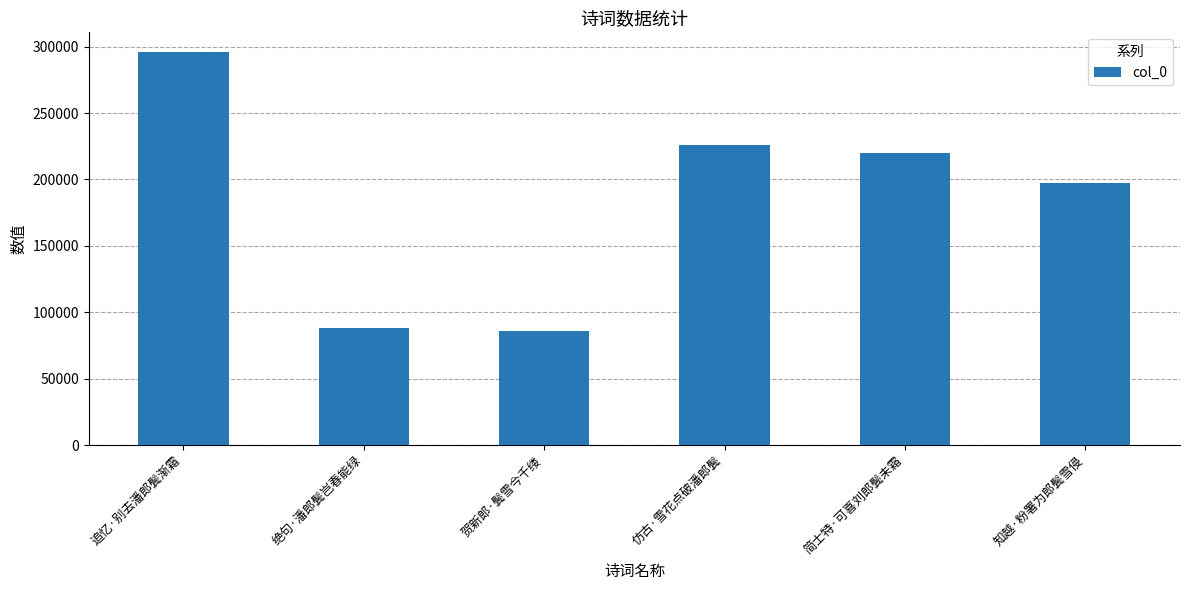

Which label corresponds to the largest value in the chart?

追忆·别去潘郎鬓渐霜